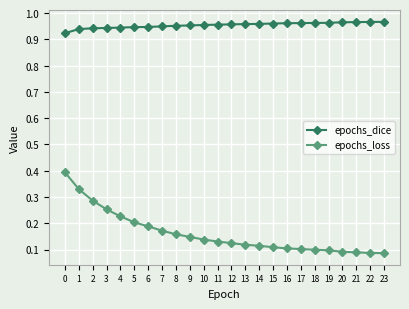

Rank the series at 4 from lowest to highest value.

epochs_loss, epochs_dice